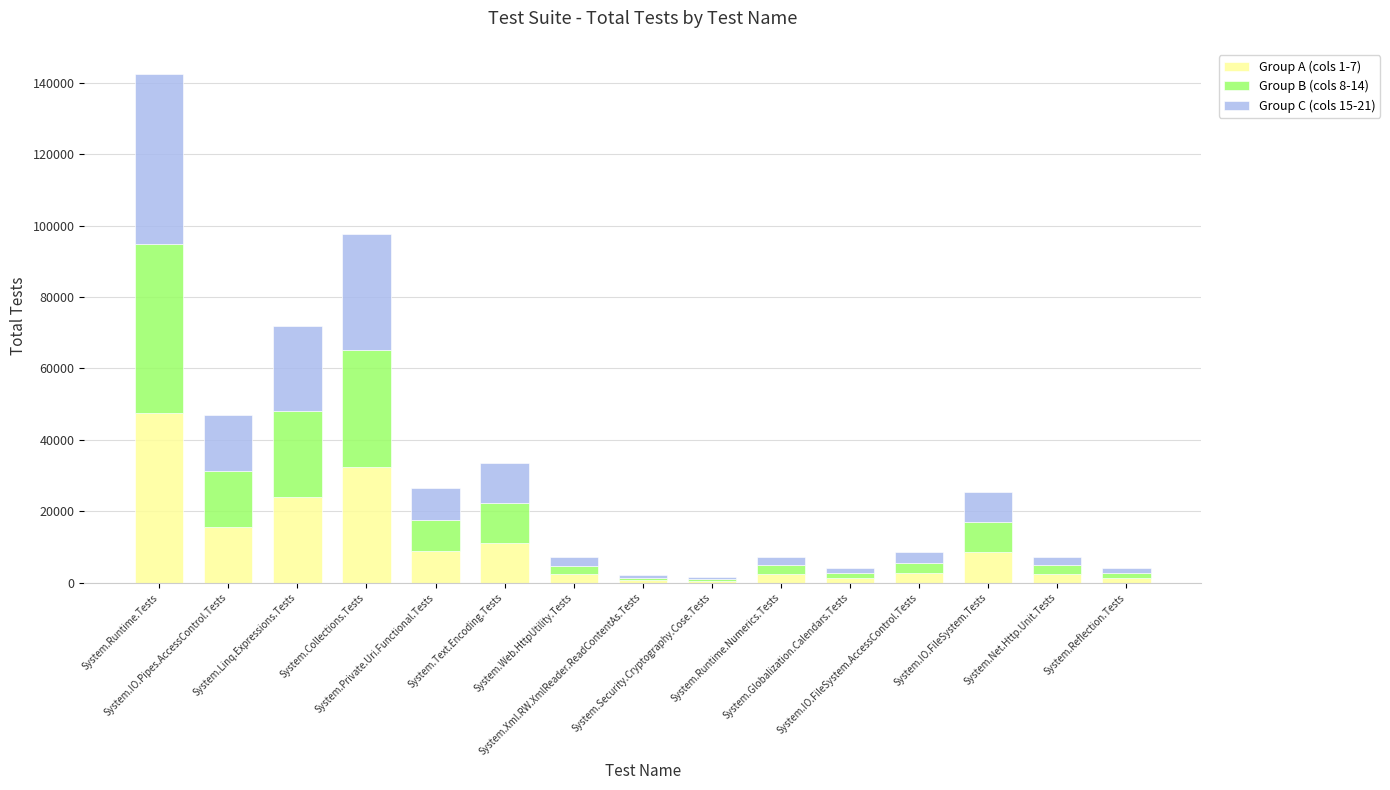

List the labels in order of Group B (cols 8-14) value, smallest first.

System.Security.Cryptography.Cose.Tests, System.Xml.RW.XmlReader.ReadContentAs.Tests, System.Reflection.Tests, System.Globalization.Calendars.Tests, System.Web.HttpUtility.Tests, System.Net.Http.Unit.Tests, System.Runtime.Numerics.Tests, System.IO.FileSystem.AccessControl.Tests, System.IO.FileSystem.Tests, System.Private.Uri.Functional.Tests, System.Text.Encoding.Tests, System.IO.Pipes.AccessControl.Tests, System.Linq.Expressions.Tests, System.Collections.Tests, System.Runtime.Tests